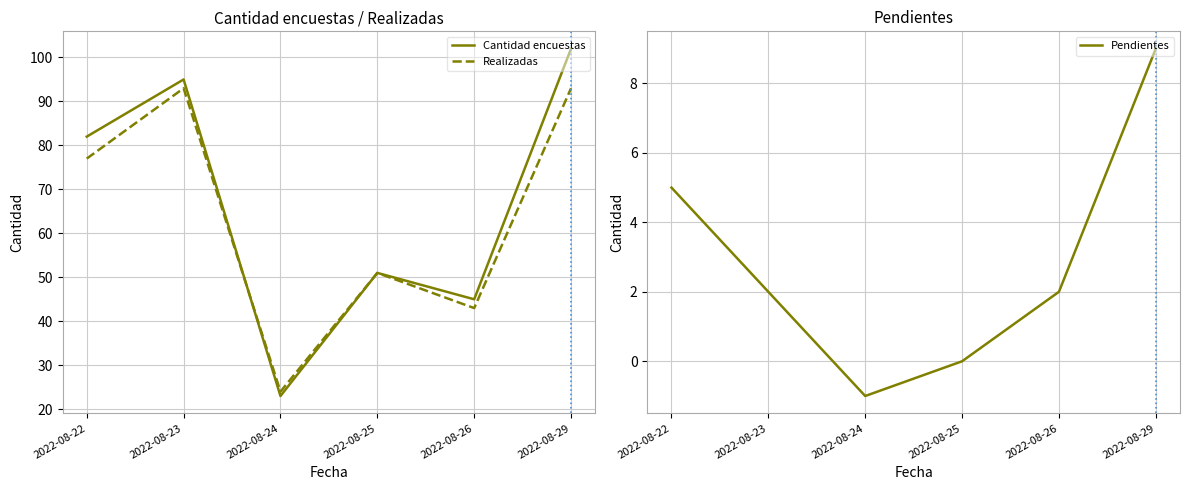

Which category has the highest value across all series?

2022-08-29